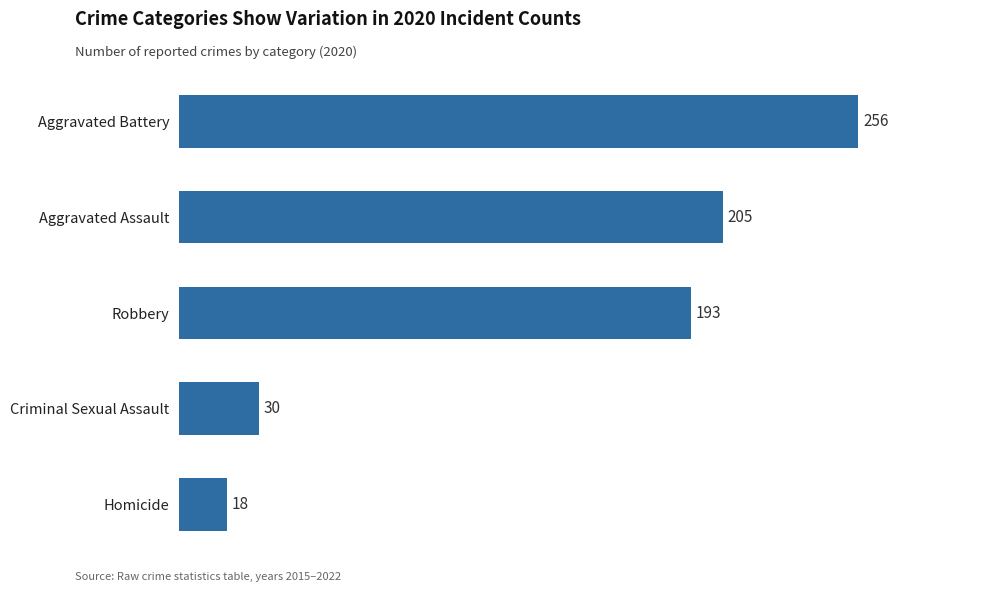

The chart shows a value of 18 at Homicide. True or false?

True